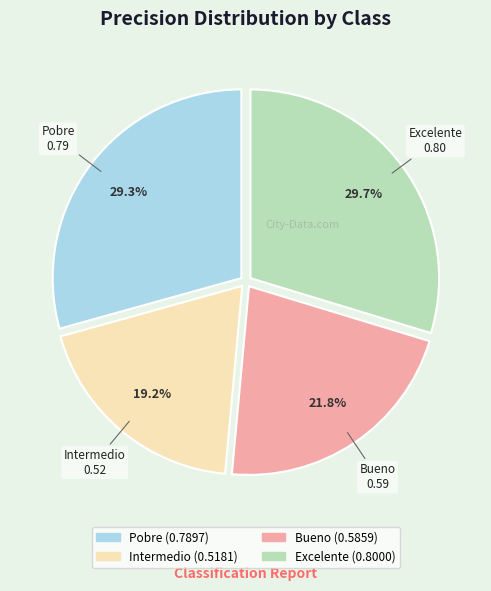

Which has a higher value, Bueno or Pobre?

Pobre